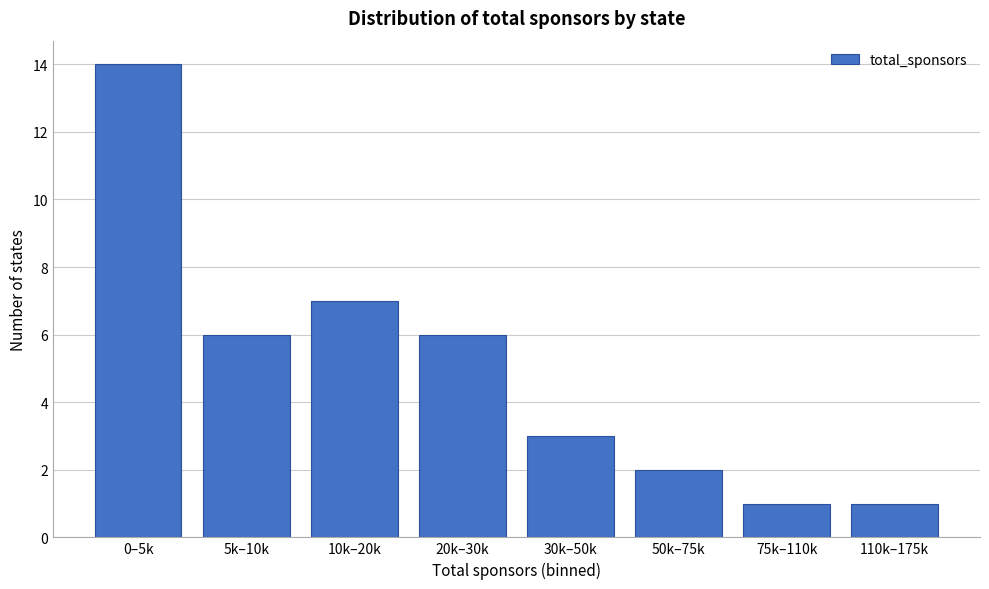

Reading left to right, transcribe all the data shown in this chart.

14	6	7	6	3	2	1	1